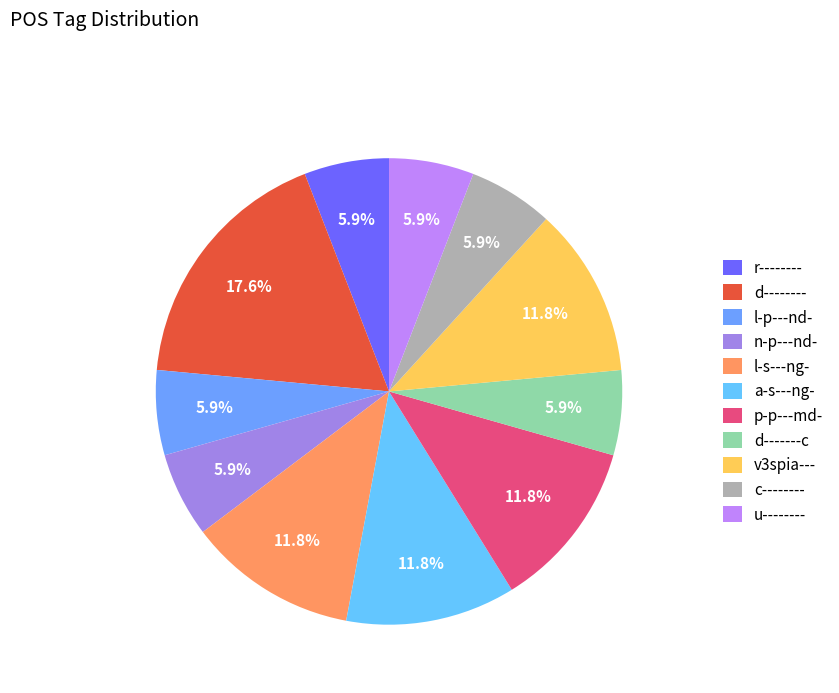

True or false: c-------- accounts for 6% of the total.

True